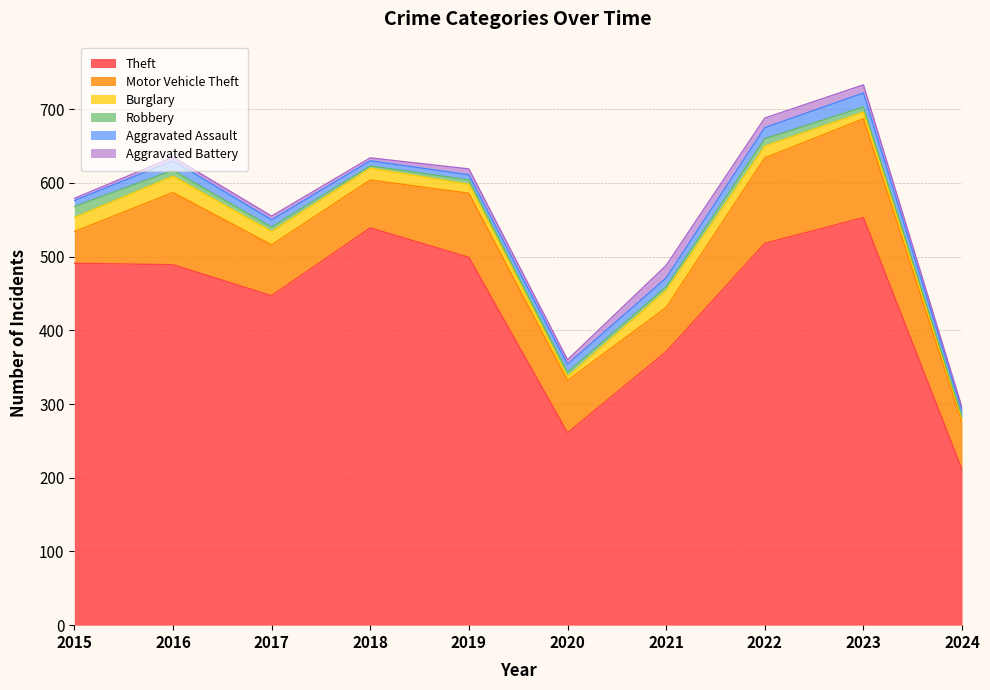

What are all the series names shown in the legend?

Theft, Motor Vehicle Theft, Burglary, Robbery, Aggravated Assault, Aggravated Battery